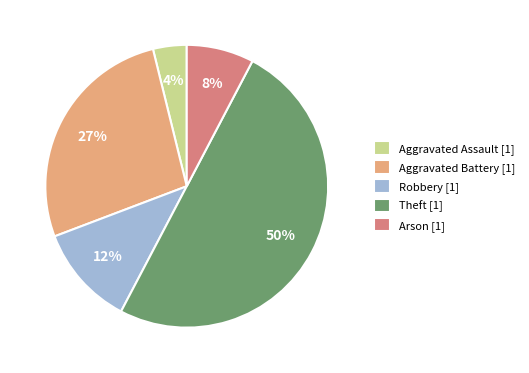

To the nearest percent, what is the difference between the Aggravated Battery and Robbery slice percentages?

15%